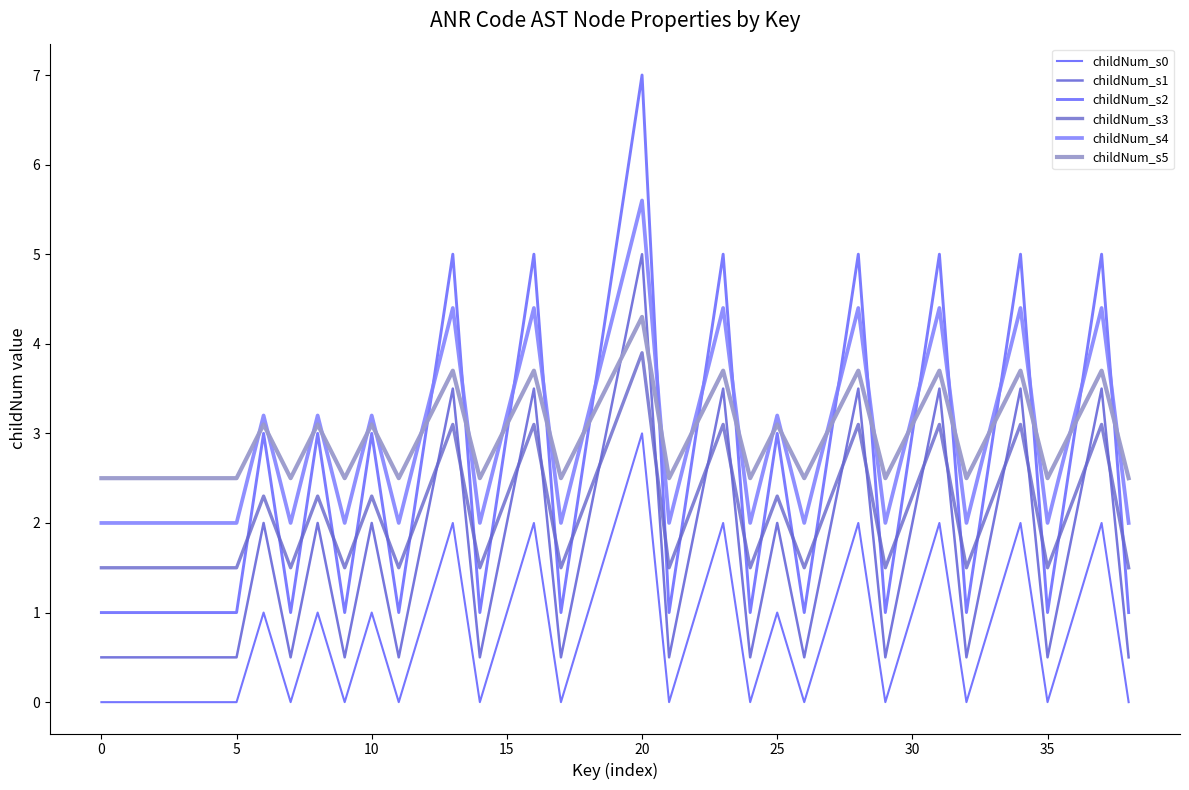

Which series has the widest spread of values?

childNum_s2